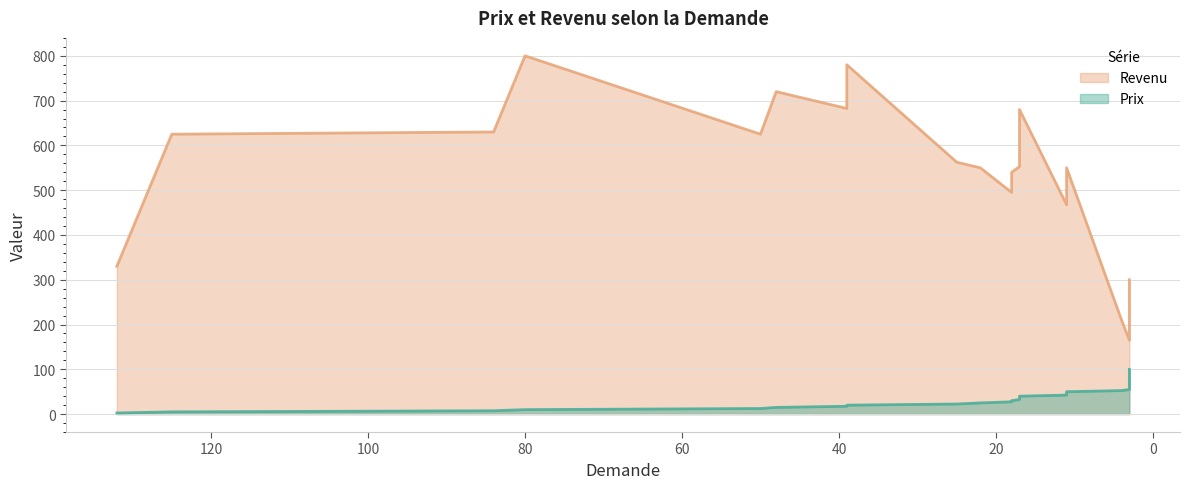

True or false: Prix and Revenu intersect in this chart.

False